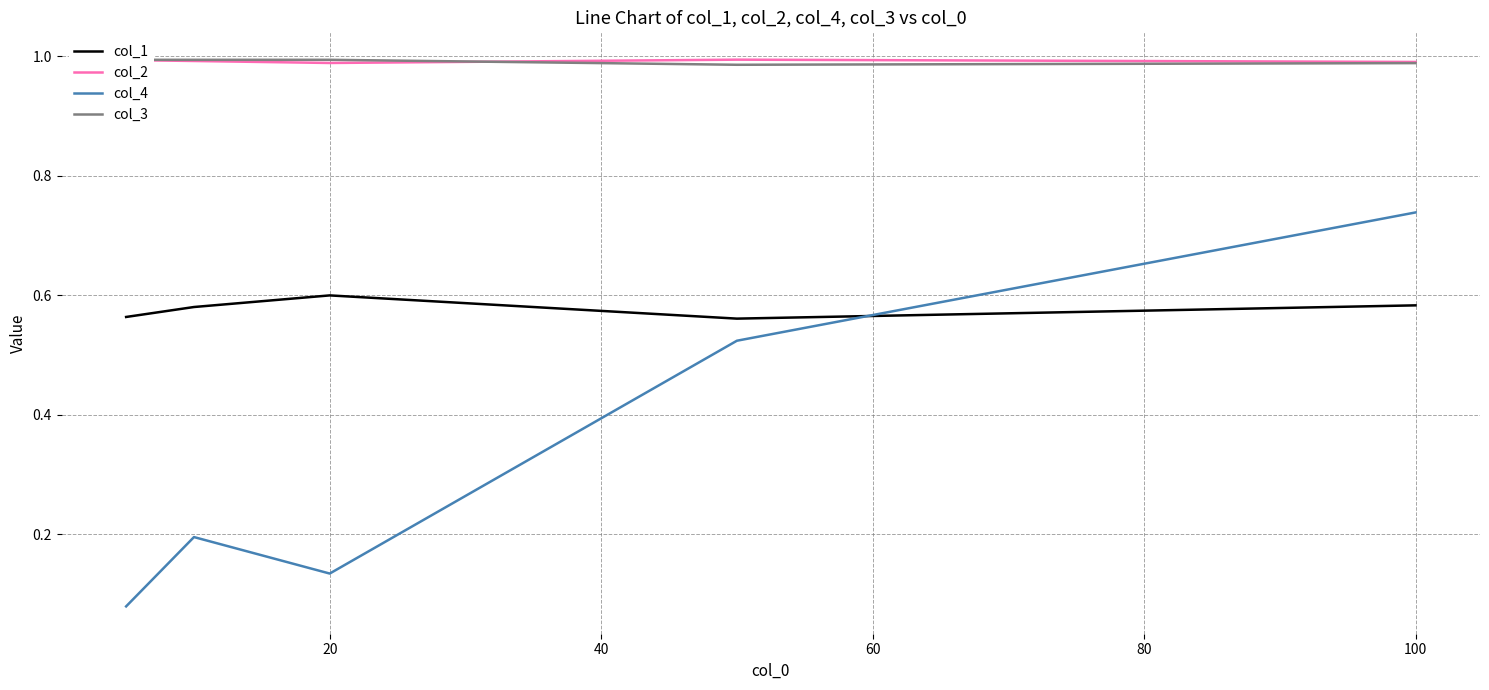

The col_2 series shows 0.2 at 20. True or false?

False